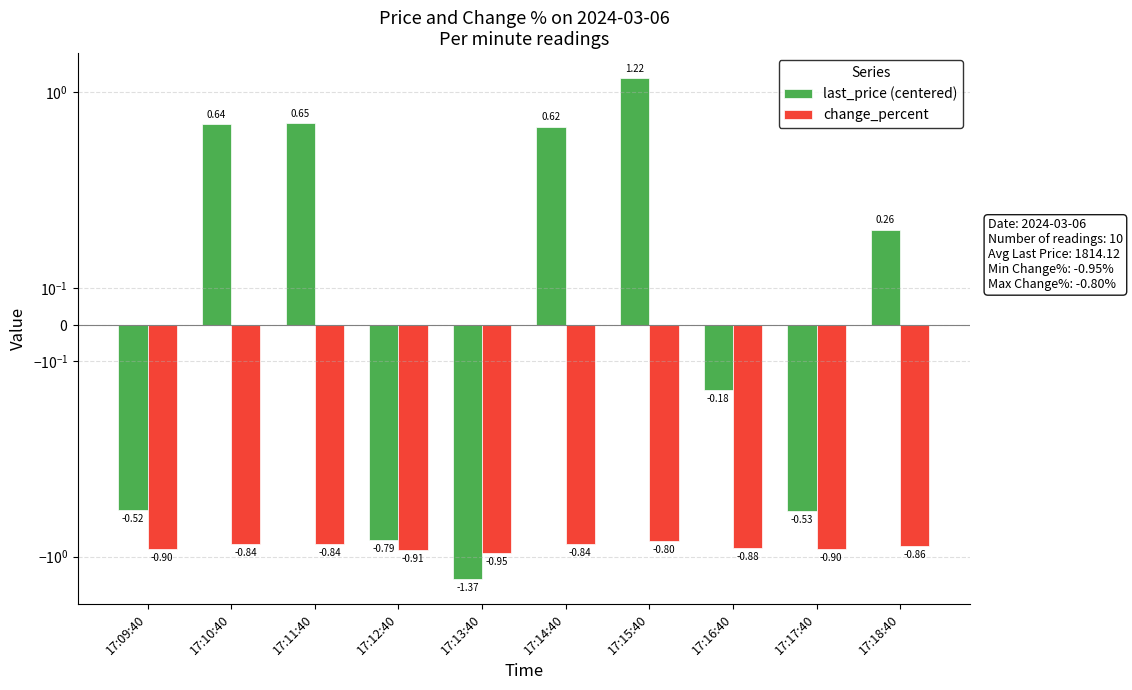

Between 17:17:40 and 17:12:40, which is larger?

17:17:40